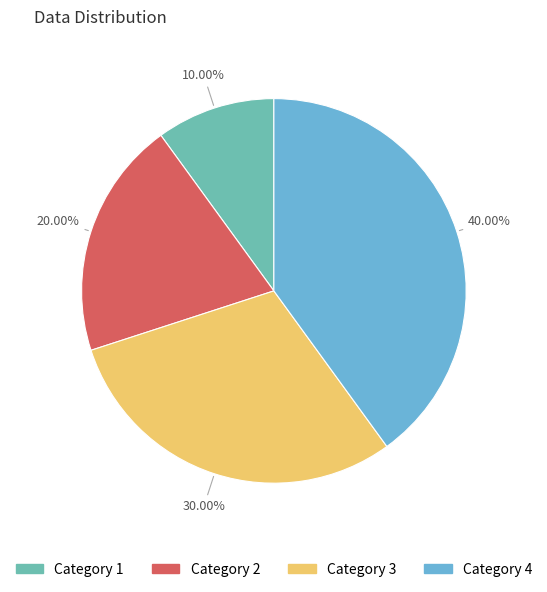

Is there any slice that represents more than half of the pie?

No